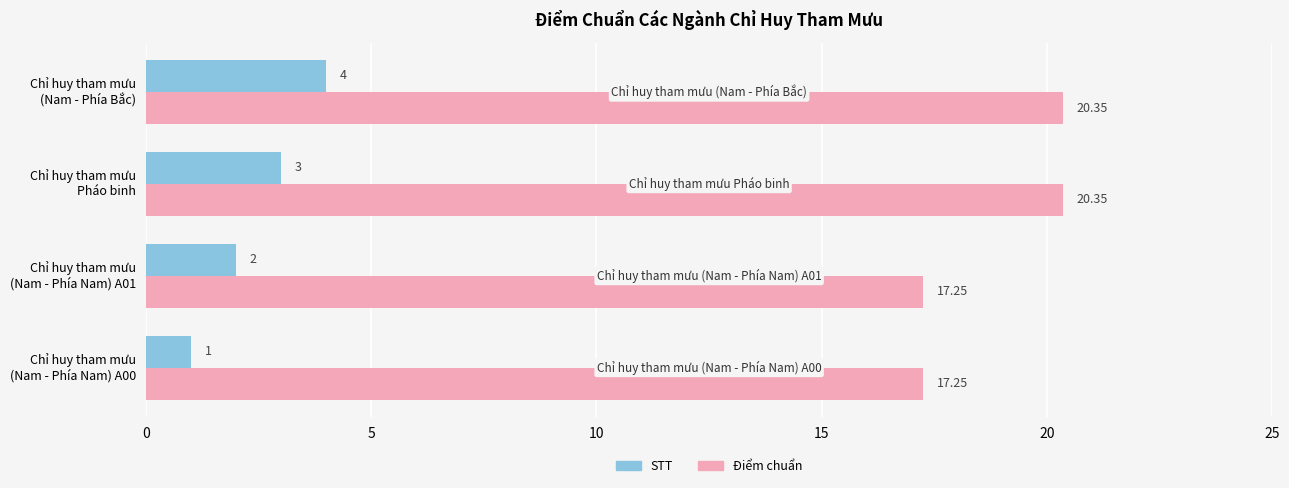

What is the greatest value displayed?

20.4